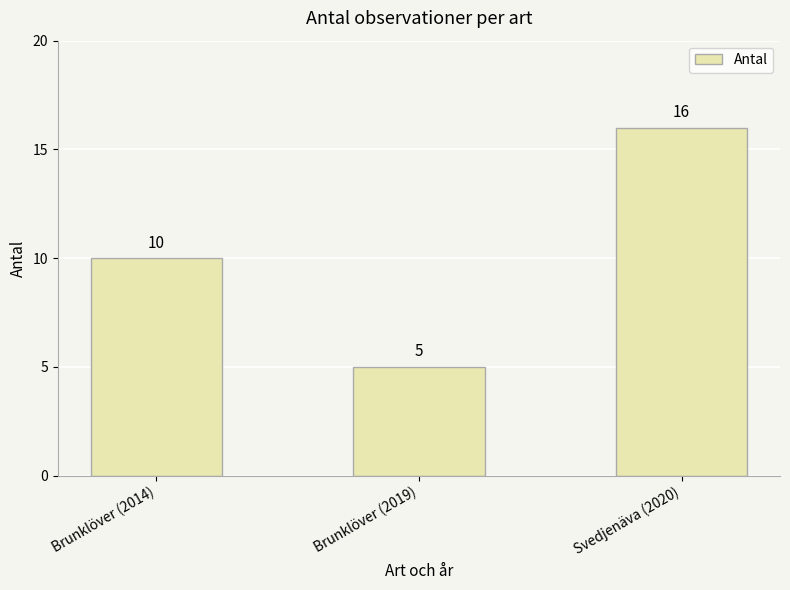

What is the label of the 3rd bar from the right?

Brunklöver (2014)